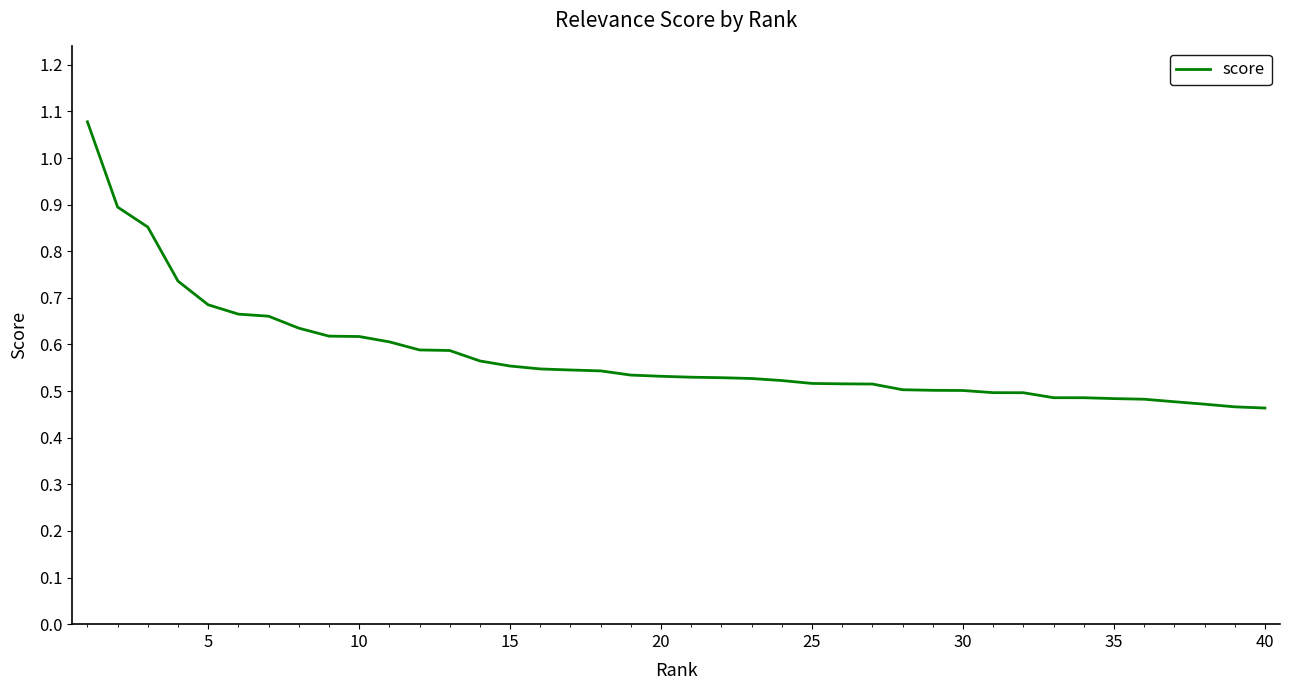

True or false: the data has more than 0 interior local peaks.

False